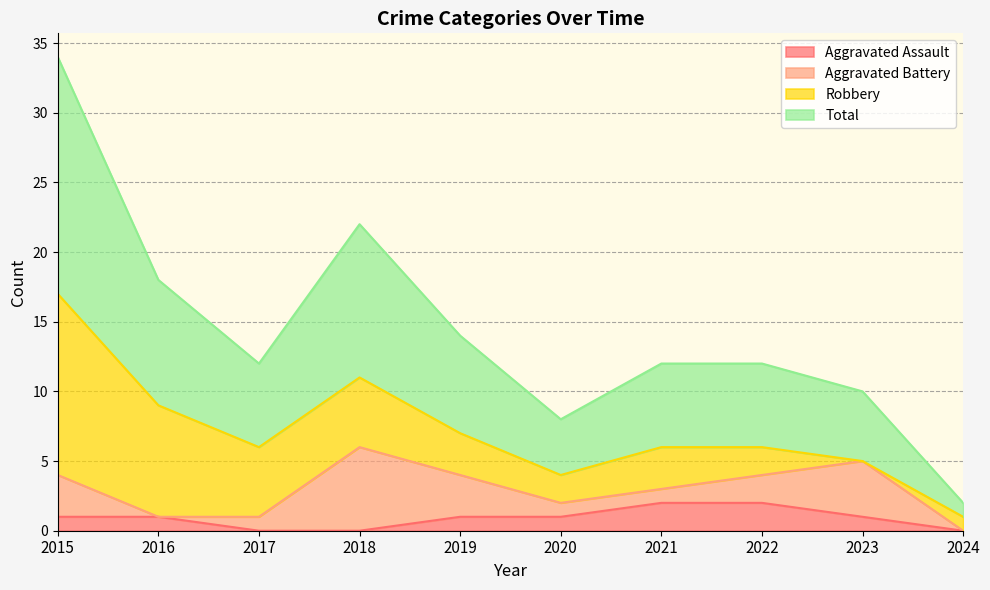

The value of Aggravated Assault at 2015 is 1. True or false?

True